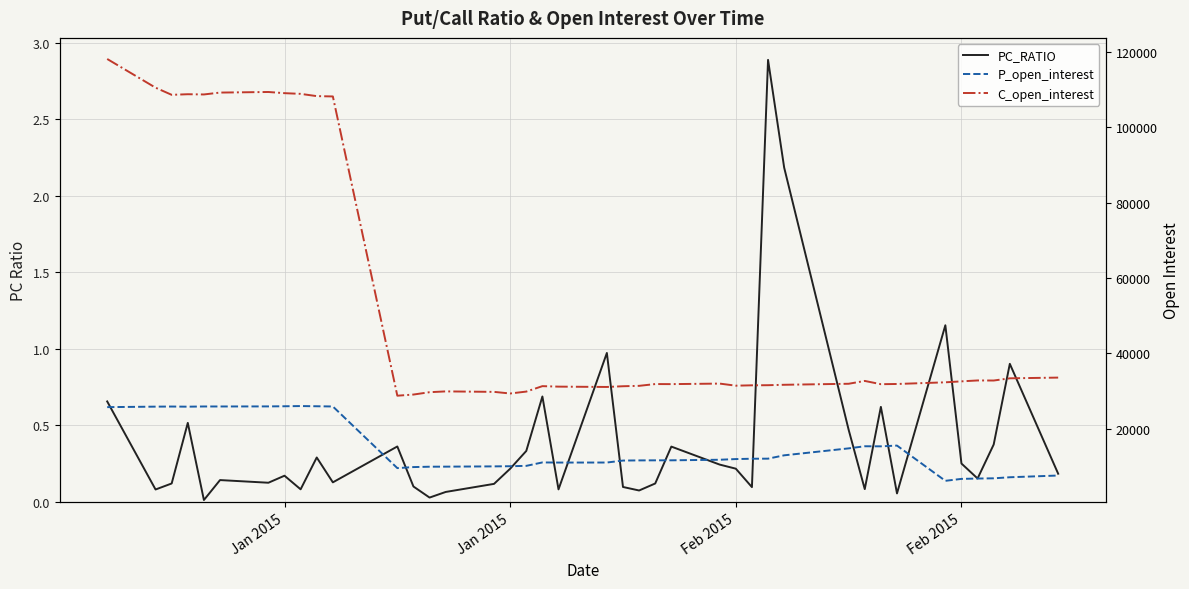

What is the difference between the second highest and second lowest values in the P_open_interest series?

19296.0